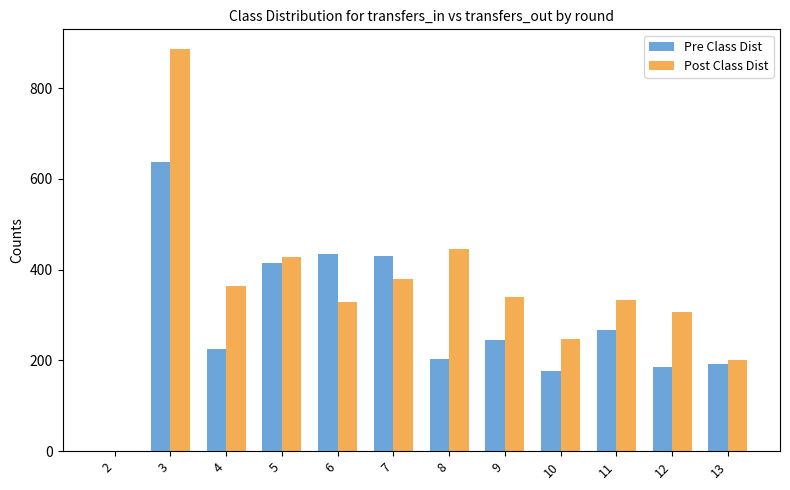

Reading right to left, what are all the values shown in this chart?

Pre Class Dist: 13=191	12=186	11=266	10=176	9=245	8=204	7=429	6=434	5=415	4=226	3=638	2=0
Post Class Dist: 13=201	12=306	11=333	10=248	9=339	8=446	7=380	6=328	5=428	4=364	3=885	2=0